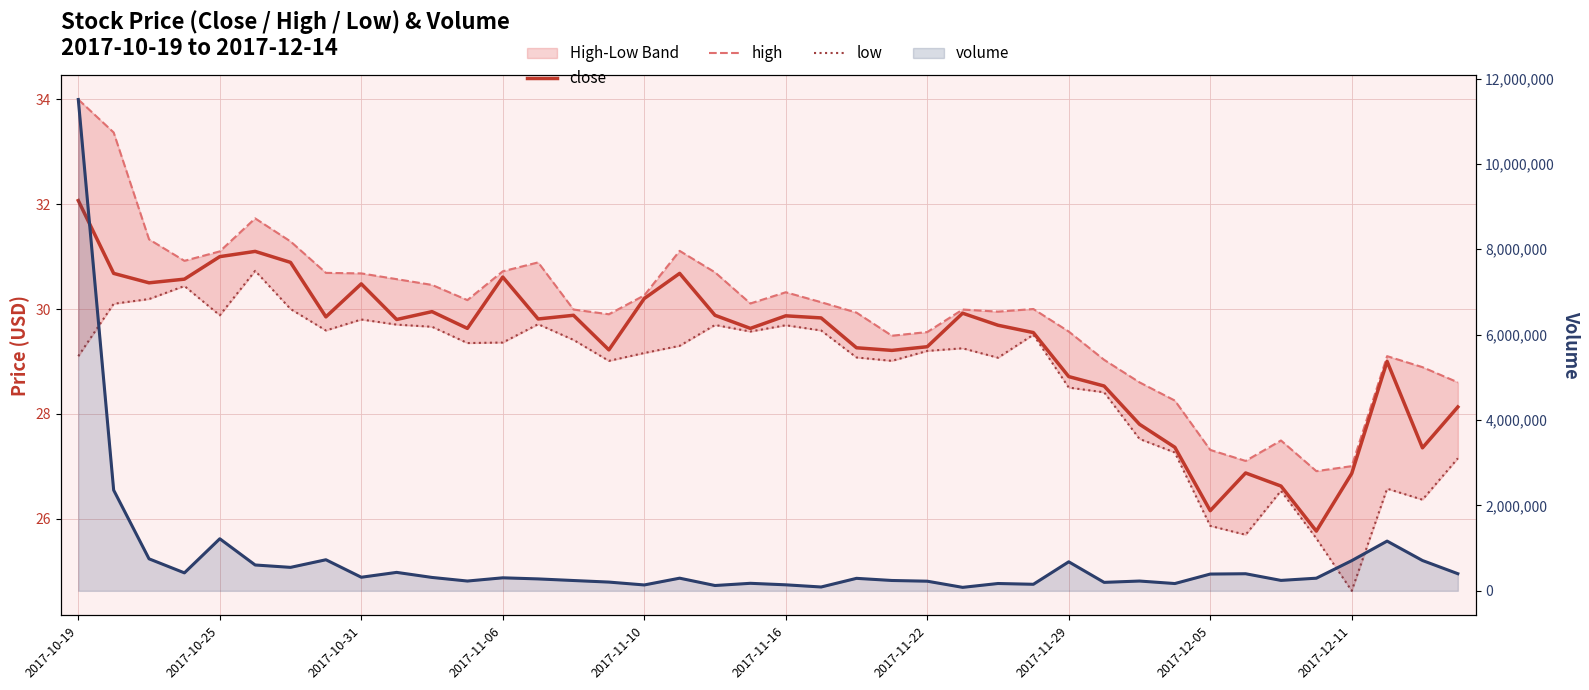

What is the highest value of the low series?

30.7